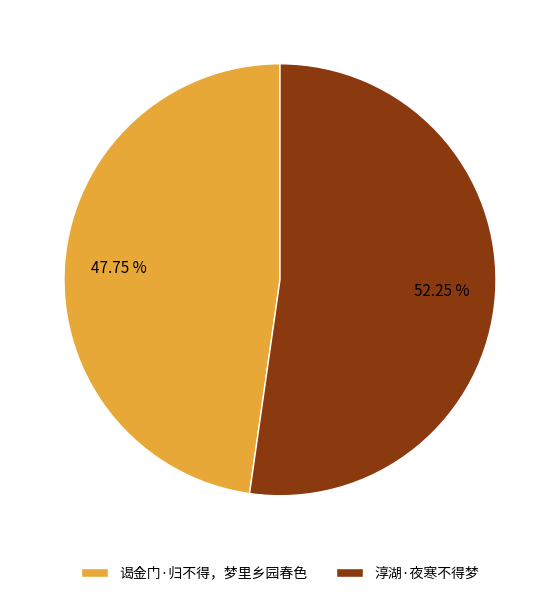

Rank the categories by value from highest to lowest.

淳湖·夜寒不得梦, 谒金门·归不得，梦里乡园春色